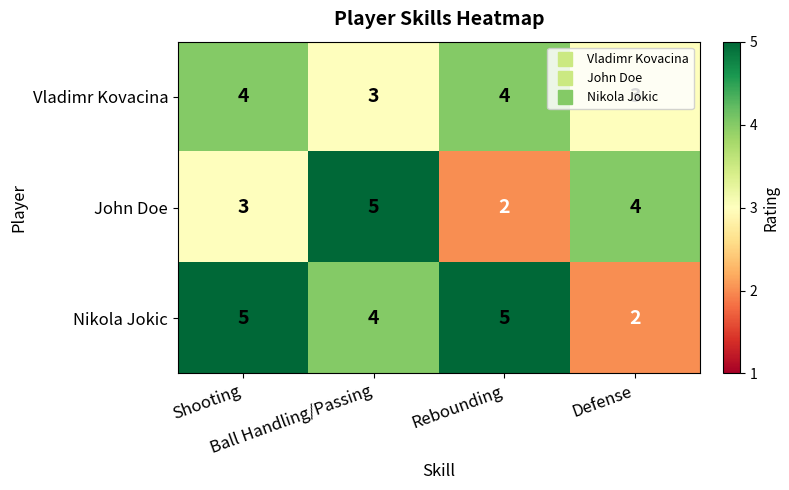

What is the maximum value shown in the chart?

5